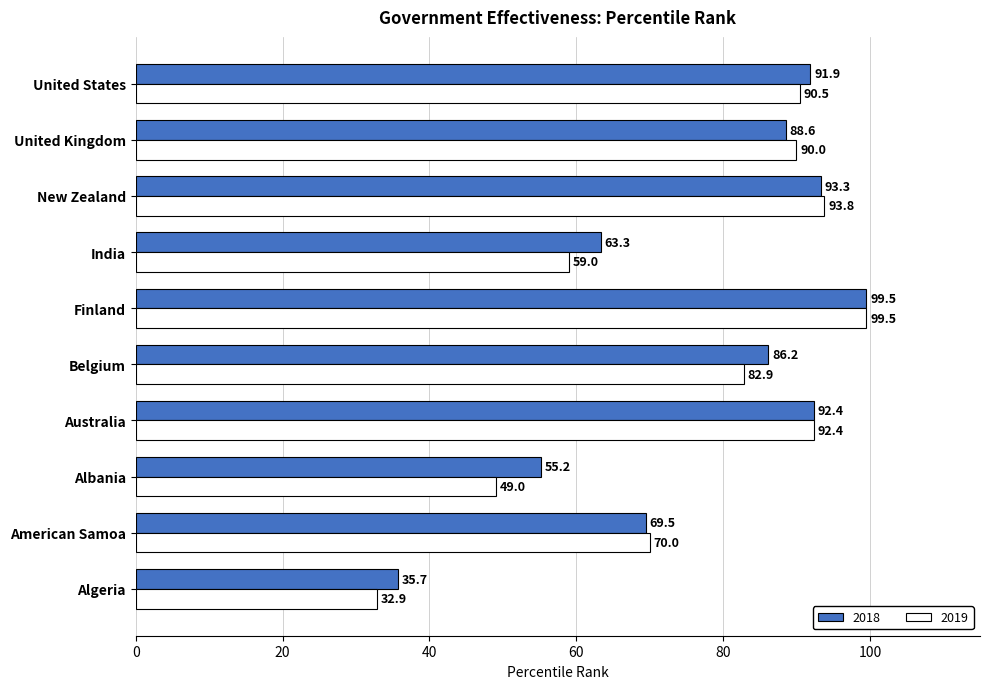

The 2019 series shows 22.5 at Albania. True or false?

False